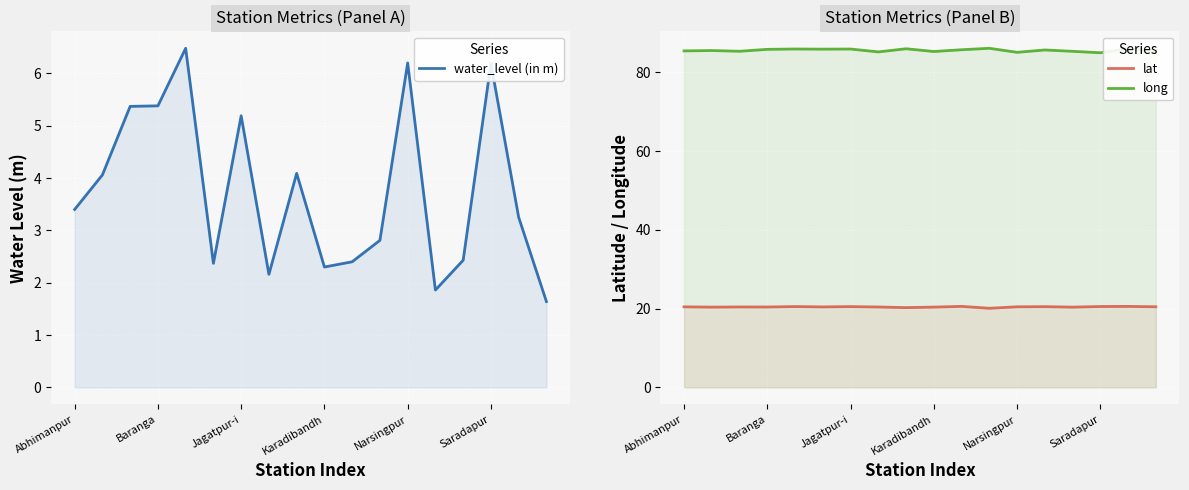

What is the difference between the second highest and minimum values in the lat series?

0.5